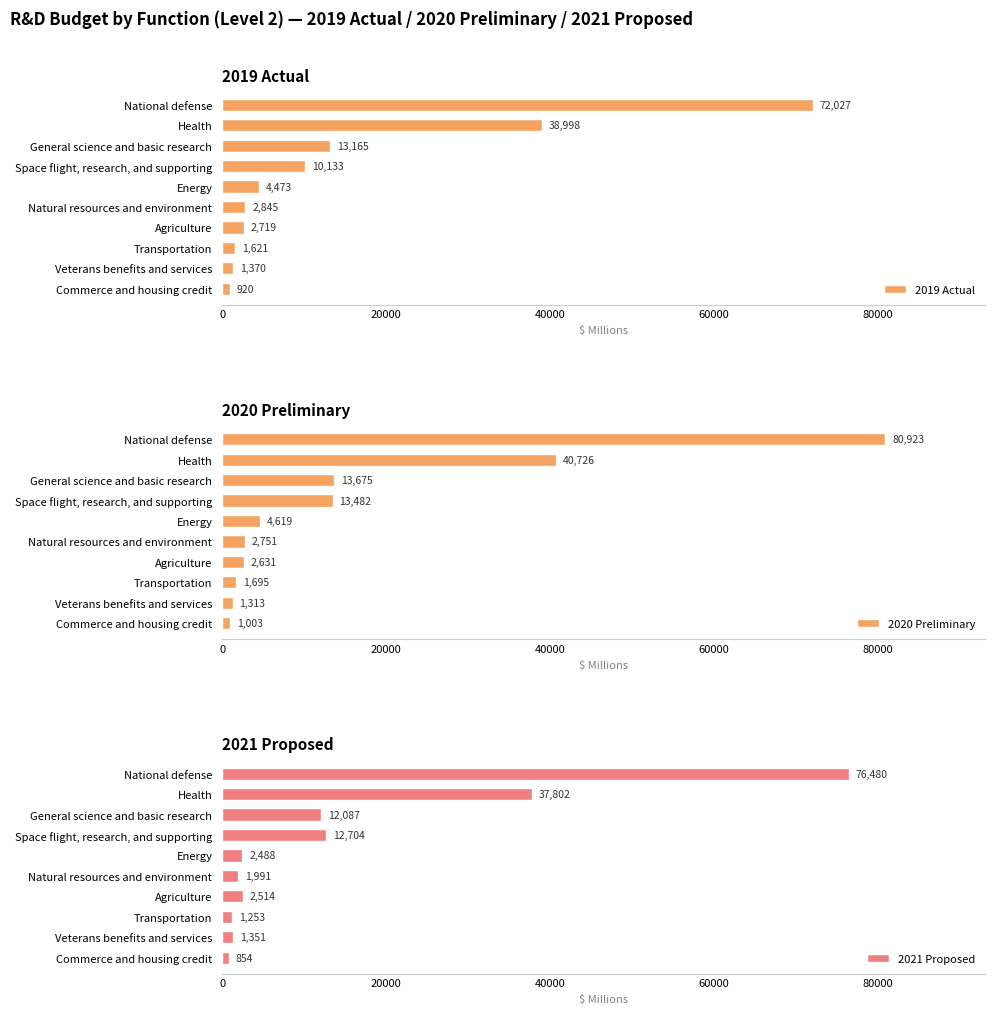

List the series in order of their peak value, highest first.

2020 Preliminary, 2021 Proposed, 2019 Actual